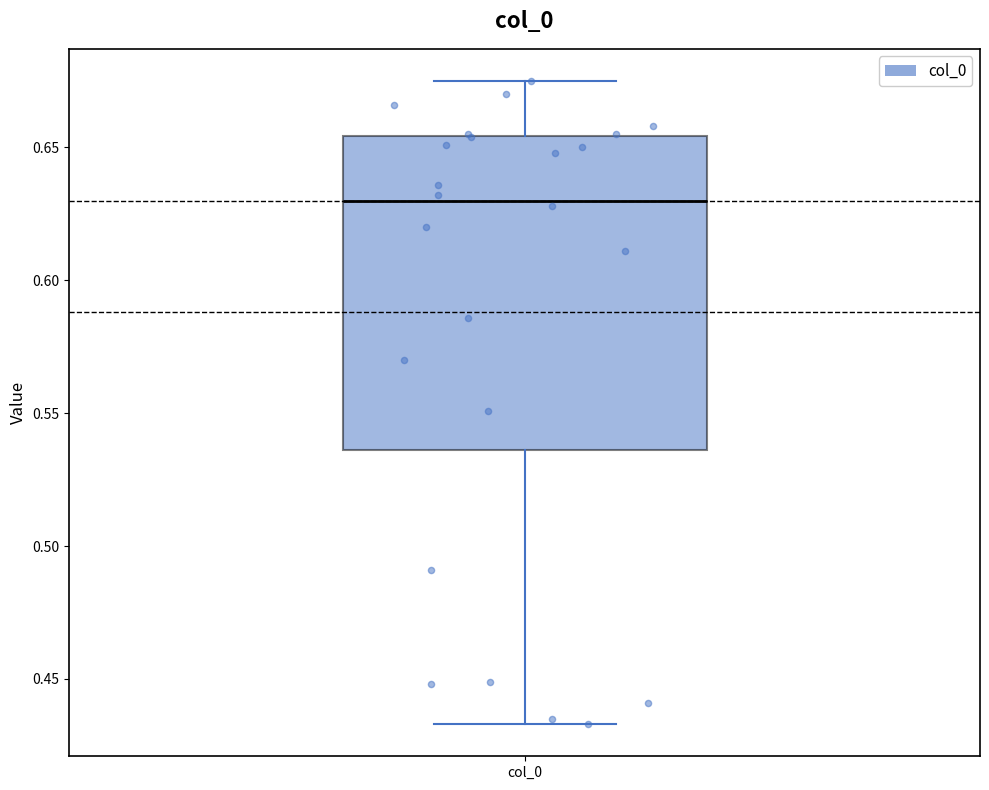

Where does the upper whisker of the box for col_0 end on the y-axis? The values are not printed on the chart, so give them approximately, as read against the axis.

0.675